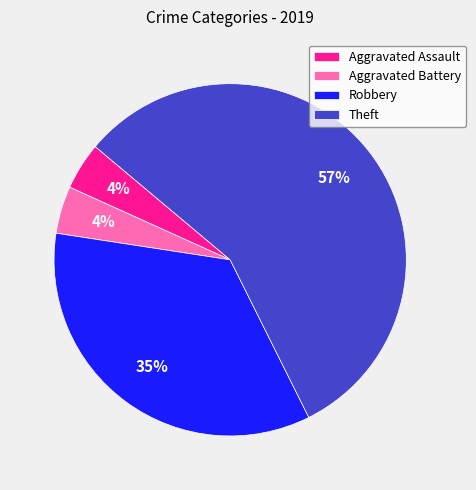

To the nearest percent, what is the average slice percentage?

25%